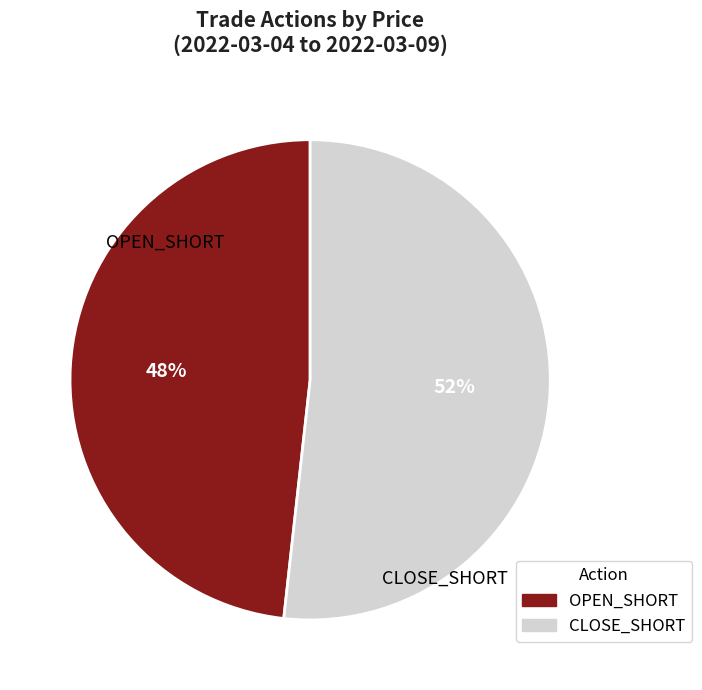

To the nearest percent, what is the combined percentage of CLOSE_SHORT and OPEN_SHORT?

100%